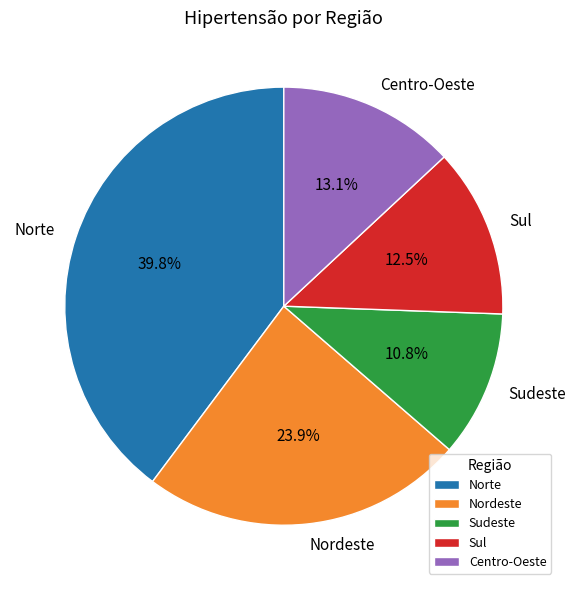

To the nearest percent, what is the combined percentage of Sul and Centro-Oeste?

26%